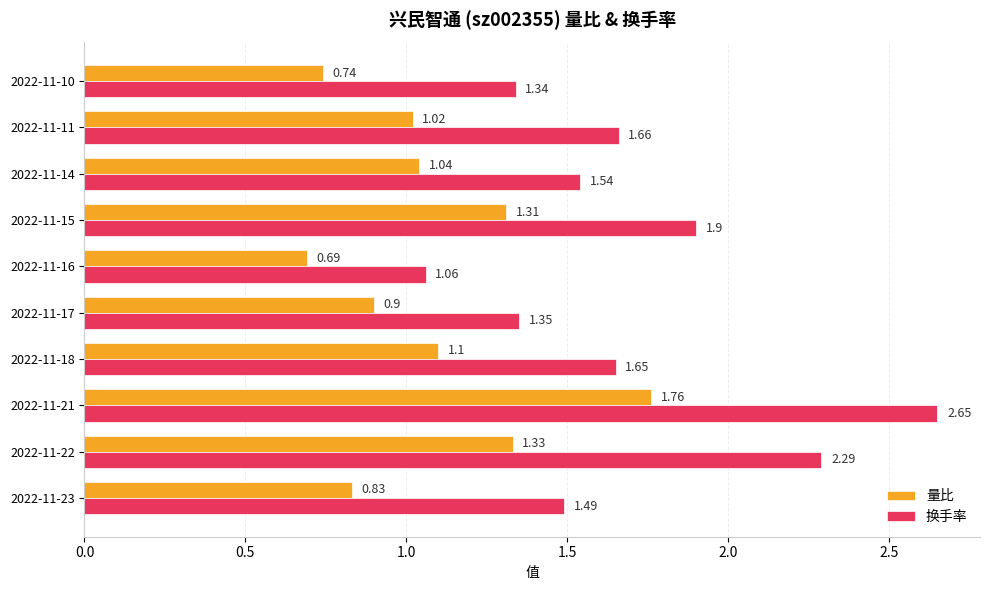

Which series has the largest range (max minus min)?

换手率